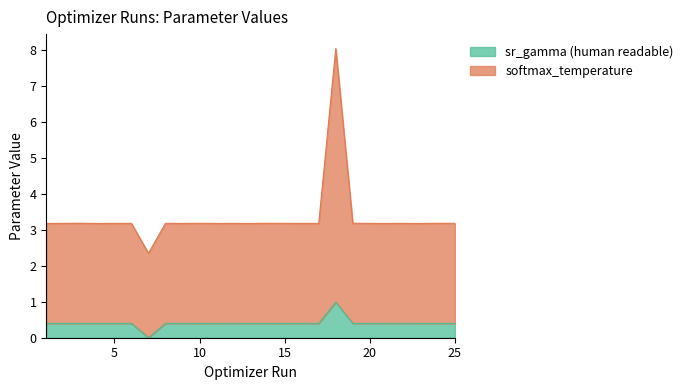

How many interior local valleys does the softmax_temperature series have?

8